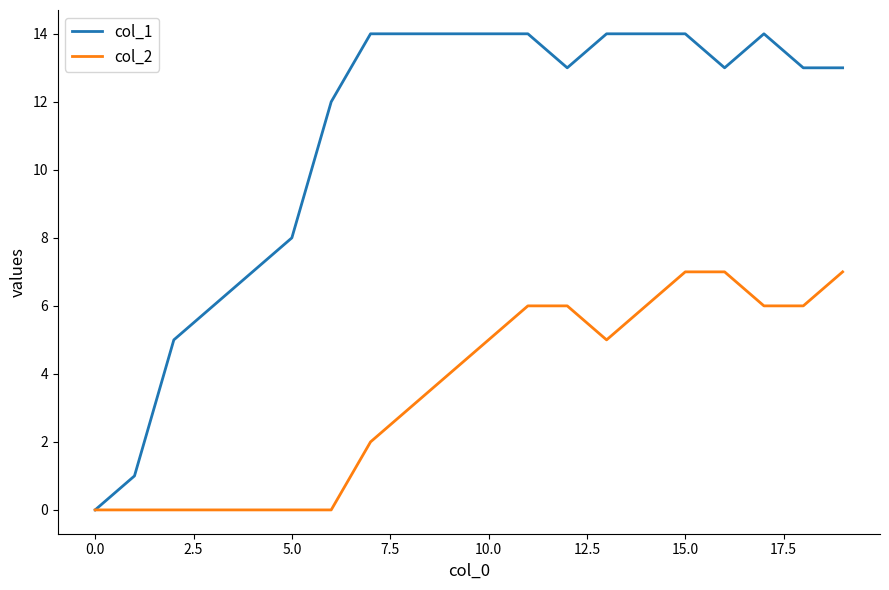

What is the greatest value displayed?

14